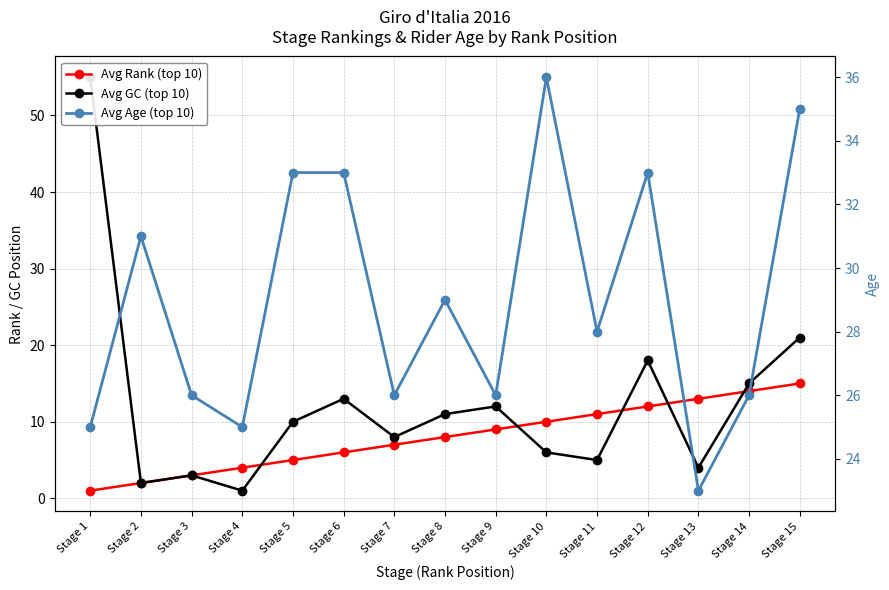

At which category is the sum across all series the highest?

Stage 1